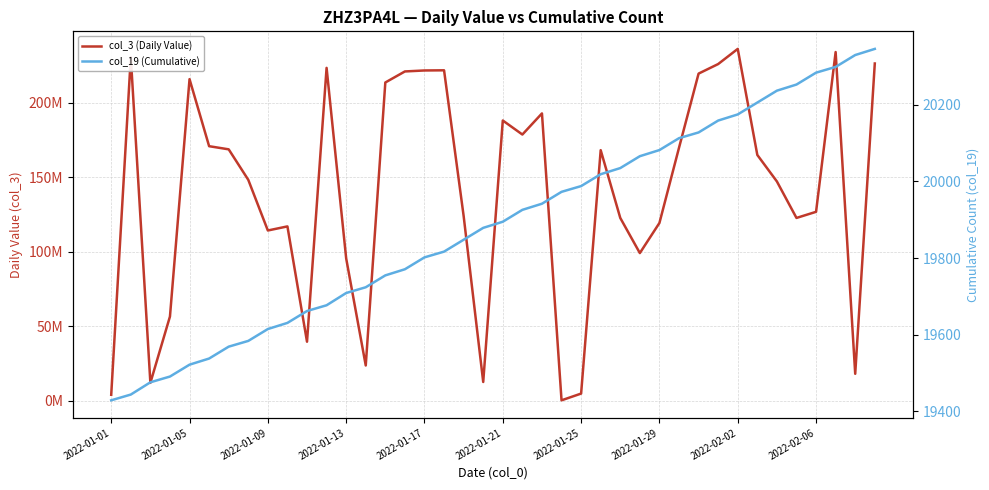

Is this an area chart (filled region under the line)?

No